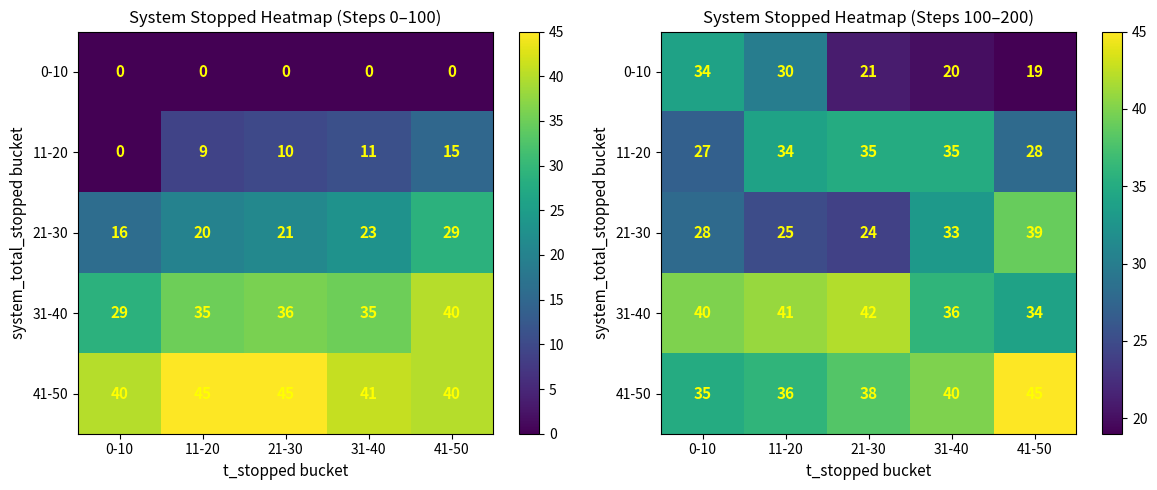

How many categories are shown in the chart?

5